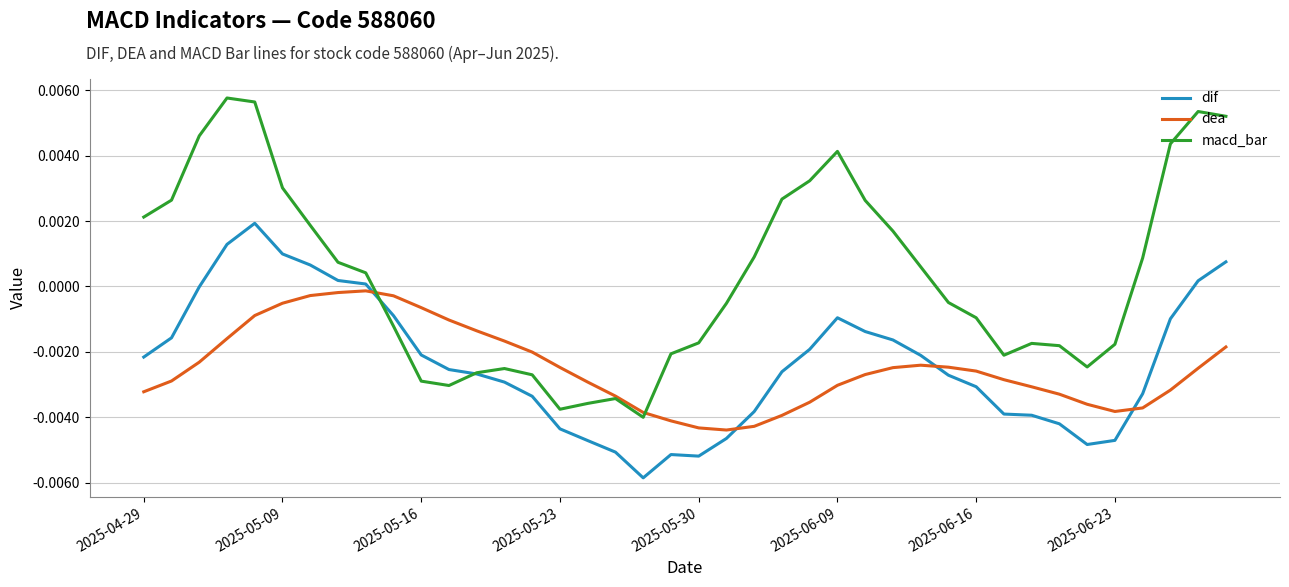

After their last crossing, which series has the higher values: dea or dif?

dif